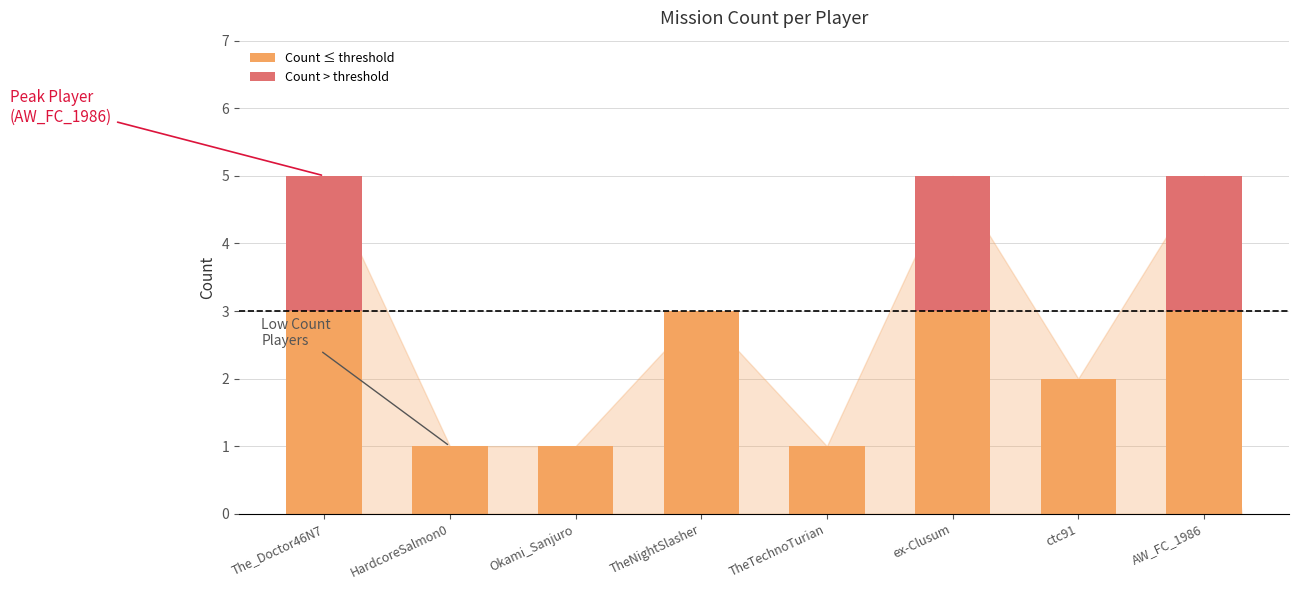

What is the total value across all series at TheNightSlasher?

3